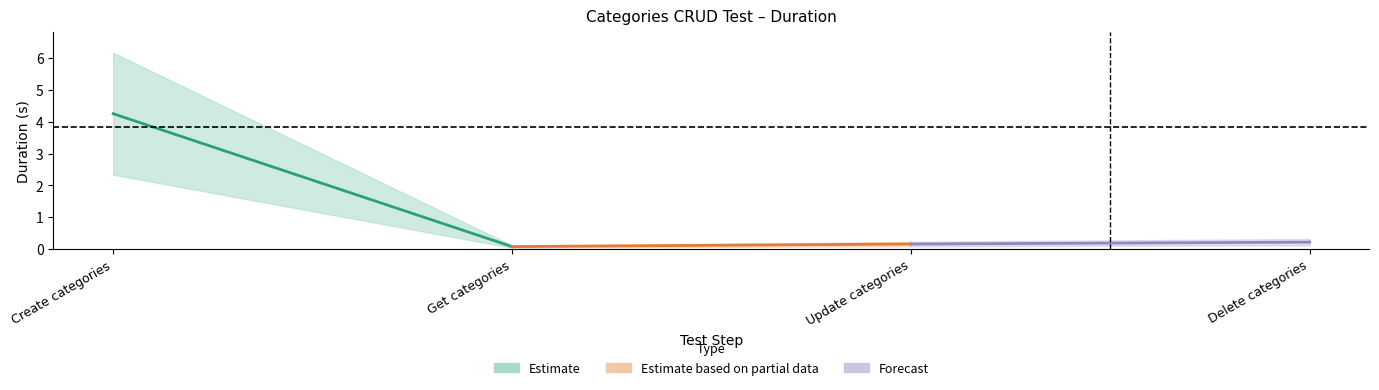

What is the average value?

1.2